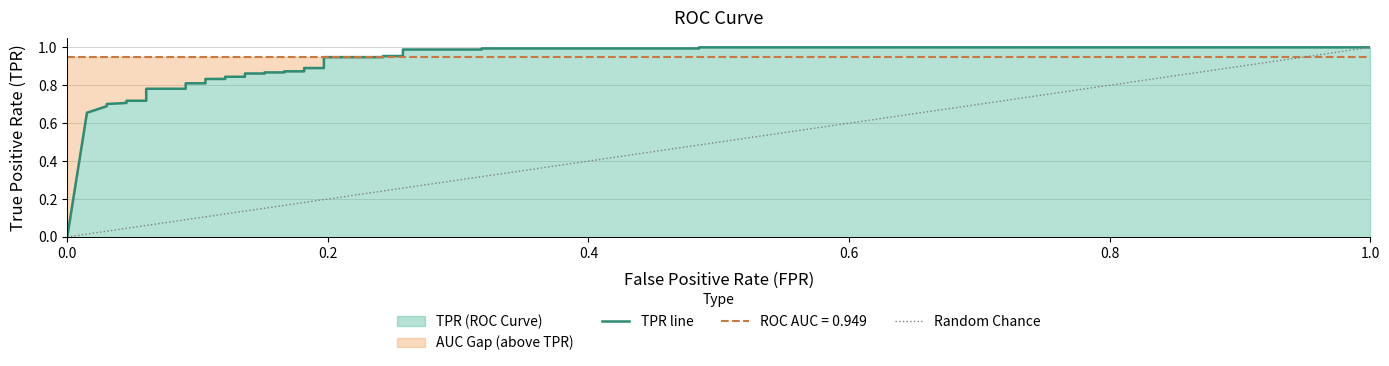

Count the number of values greater than 0.

32